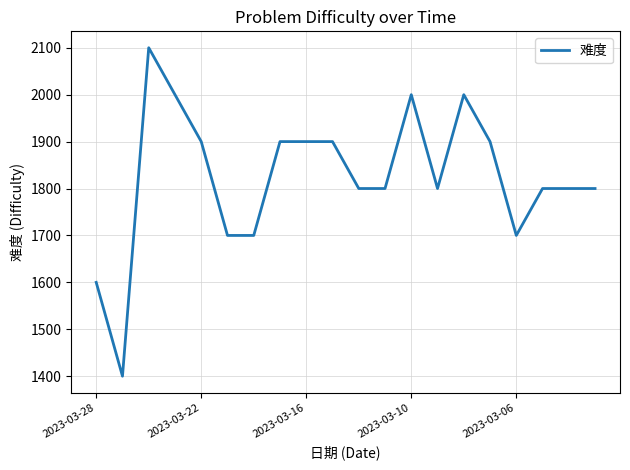

What is the smallest value displayed?

1400